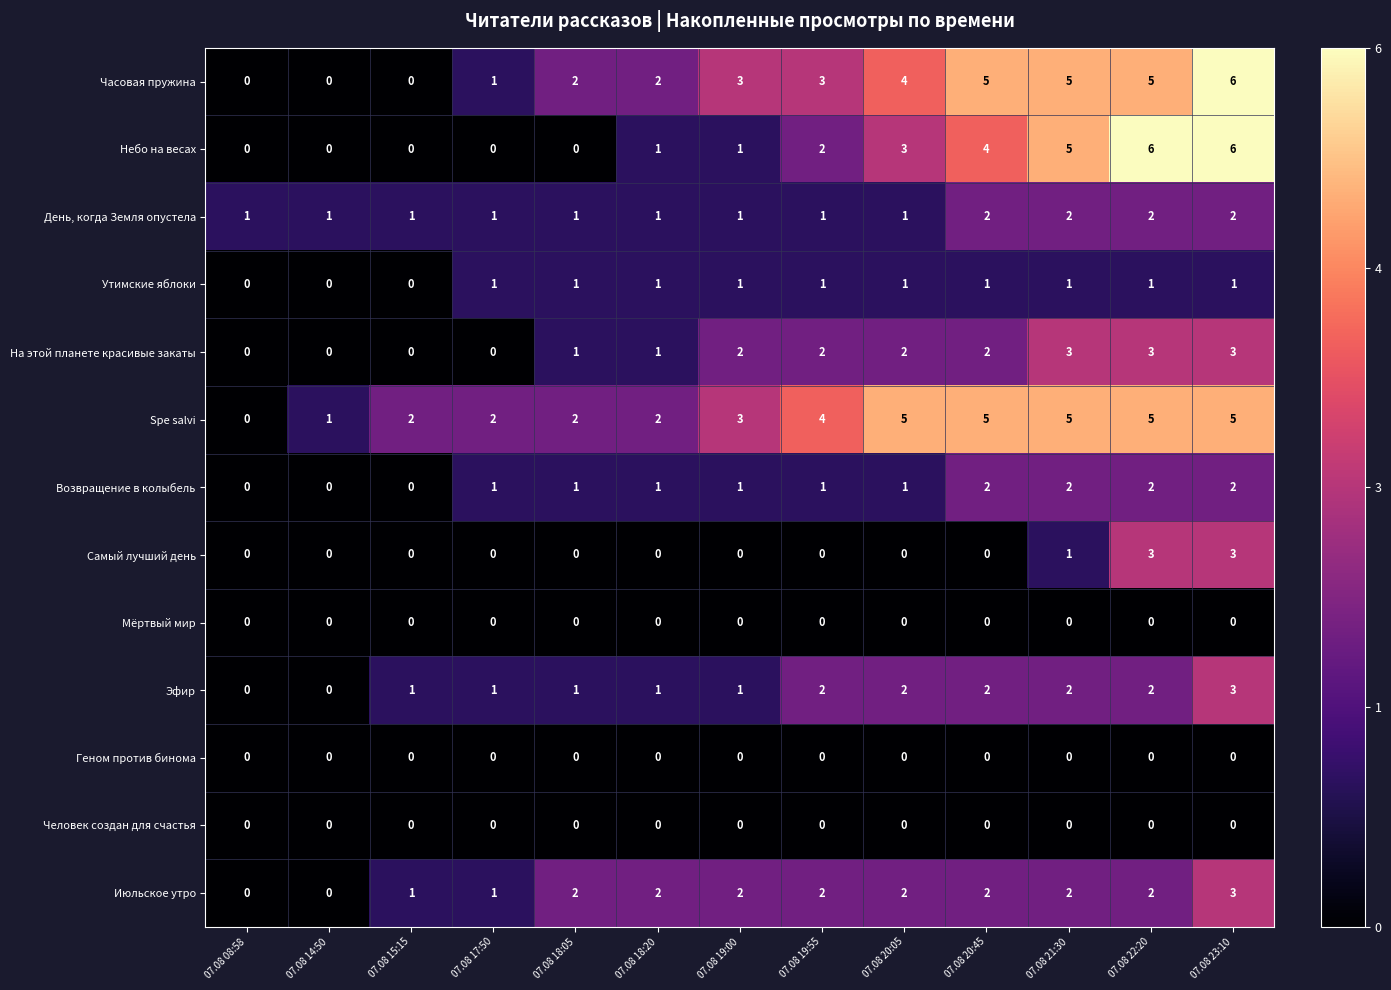

Which series has the largest total across all categories?

Spe salvi